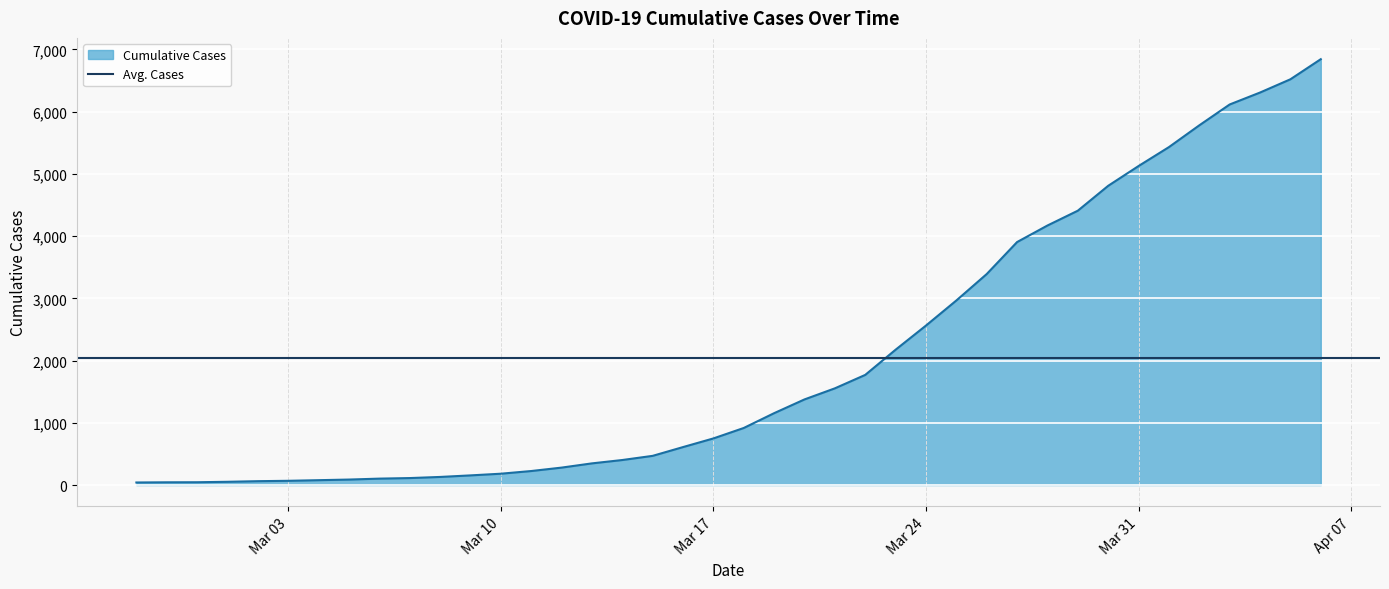

List the labels in order of value, largest first.

2020-04-06, 2020-04-05, 2020-04-04, 2020-04-03, 2020-04-02, 2020-04-01, 2020-03-31, 2020-03-30, 2020-03-29, 2020-03-28, 2020-03-27, 2020-03-26, 2020-03-25, 2020-03-24, 2020-03-23, 2020-03-22, 2020-03-21, 2020-03-20, 2020-03-19, 2020-03-18, 2020-03-17, 2020-03-16, 2020-03-15, 2020-03-14, 2020-03-13, 2020-03-12, 2020-03-11, 2020-03-10, 2020-03-09, 2020-03-08, 2020-03-07, 2020-03-06, 2020-03-05, 2020-03-04, 2020-03-03, 2020-03-02, 2020-03-01, 2020-02-29, 2020-02-28, 2020-02-27